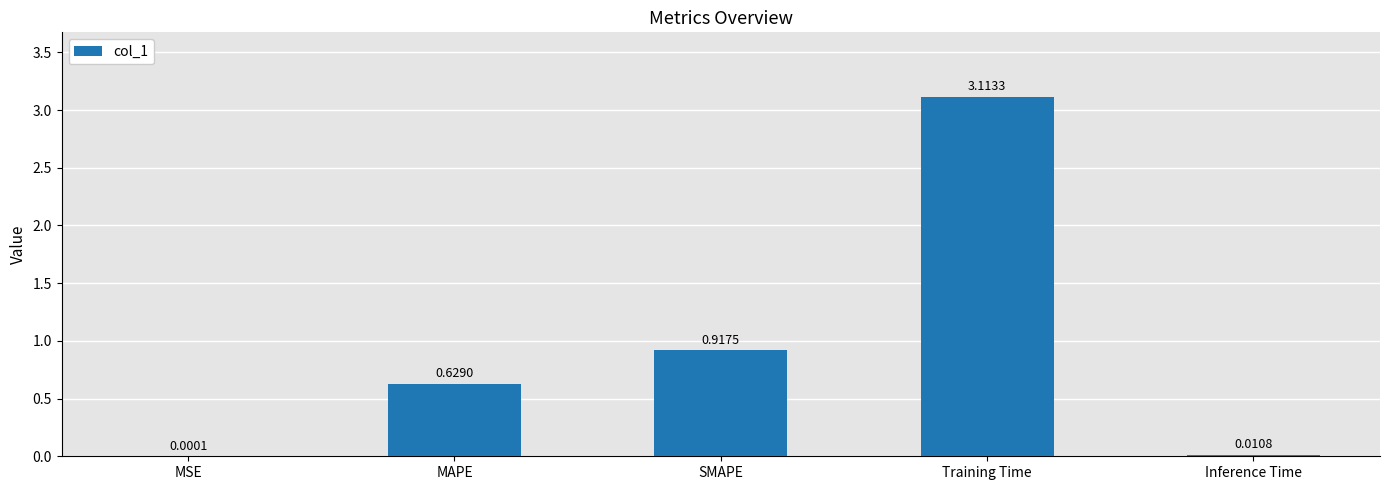

Which category has the highest value across all series?

Training Time